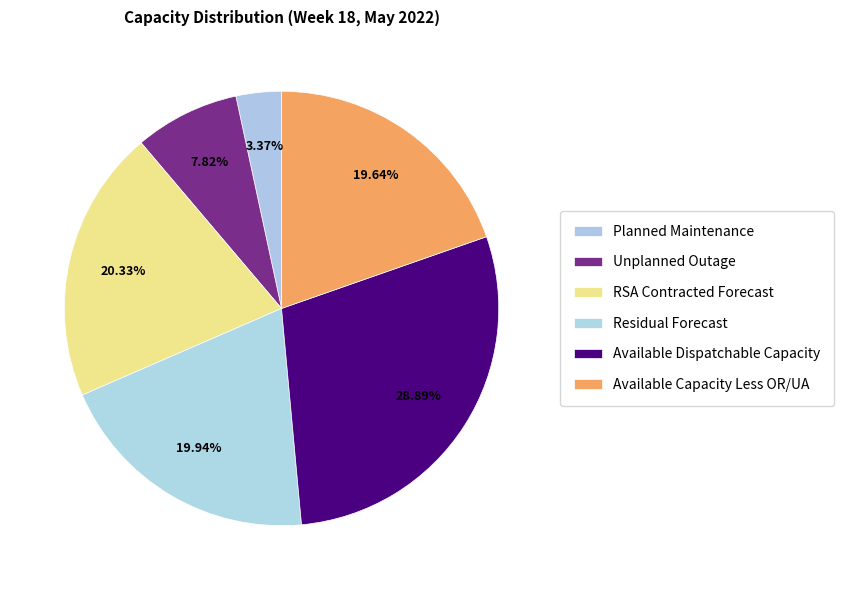

Does Available Dispatchable Capacity represent more than half of the total?

No